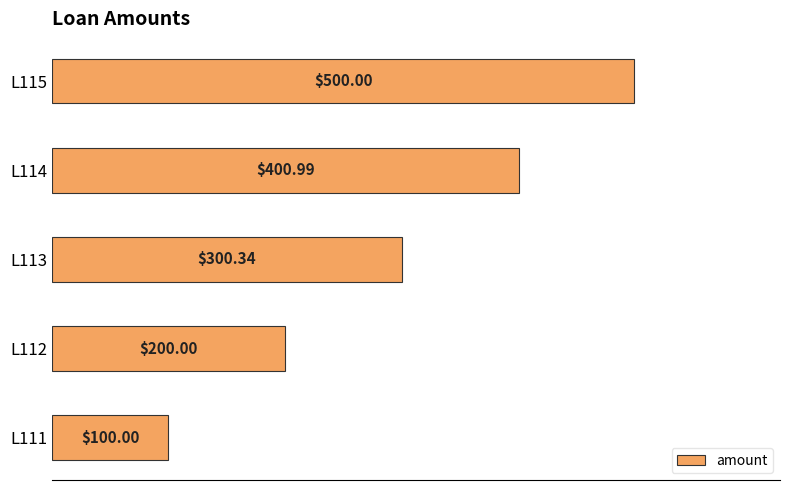

Rank the categories by value from lowest to highest.

L111, L112, L113, L114, L115